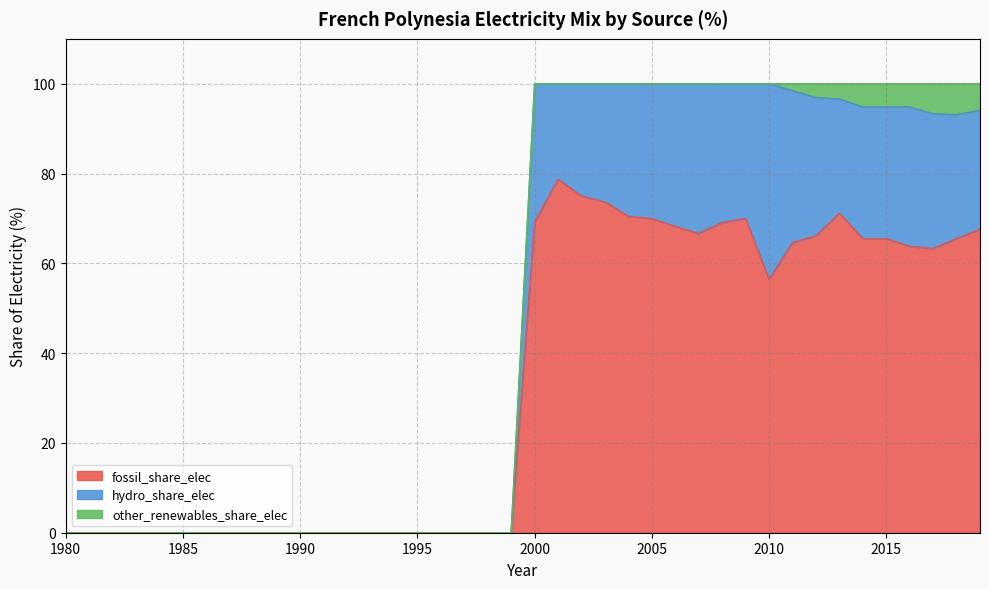

Does the chart have visible grid lines?

Yes